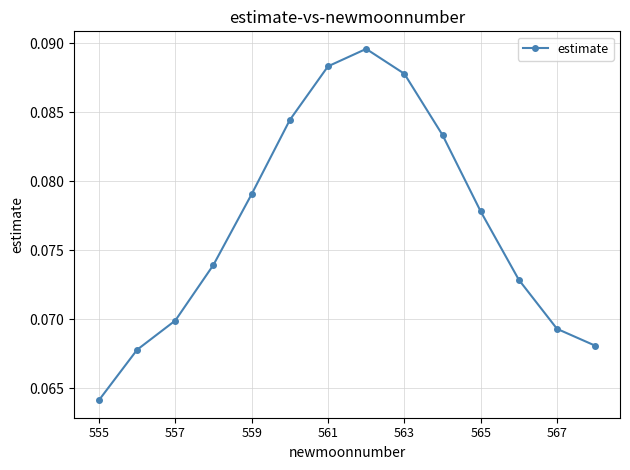

How many values are between 0 and 1?

14